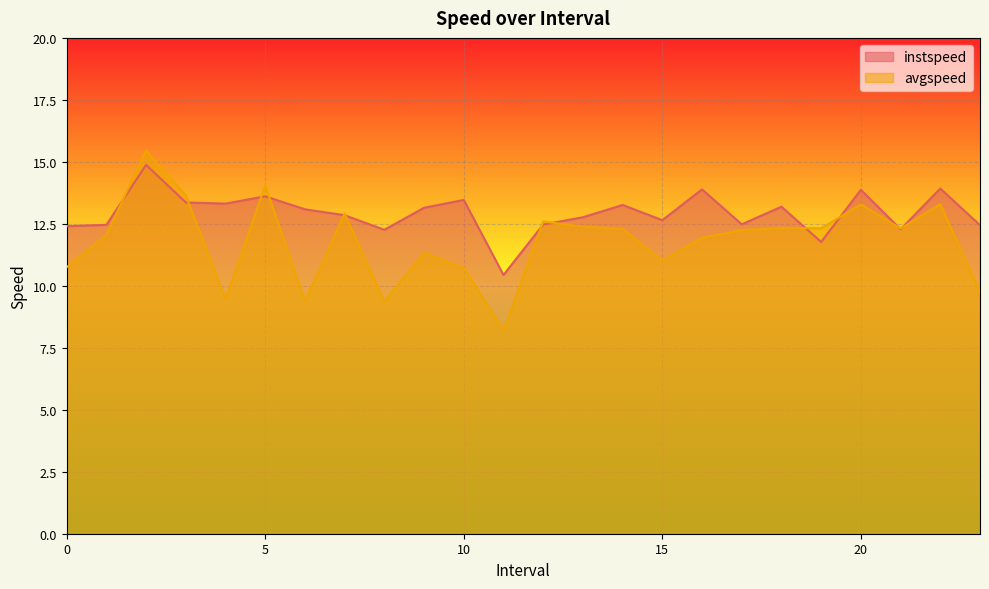

What is the highest value of the avgspeed series?

15.5